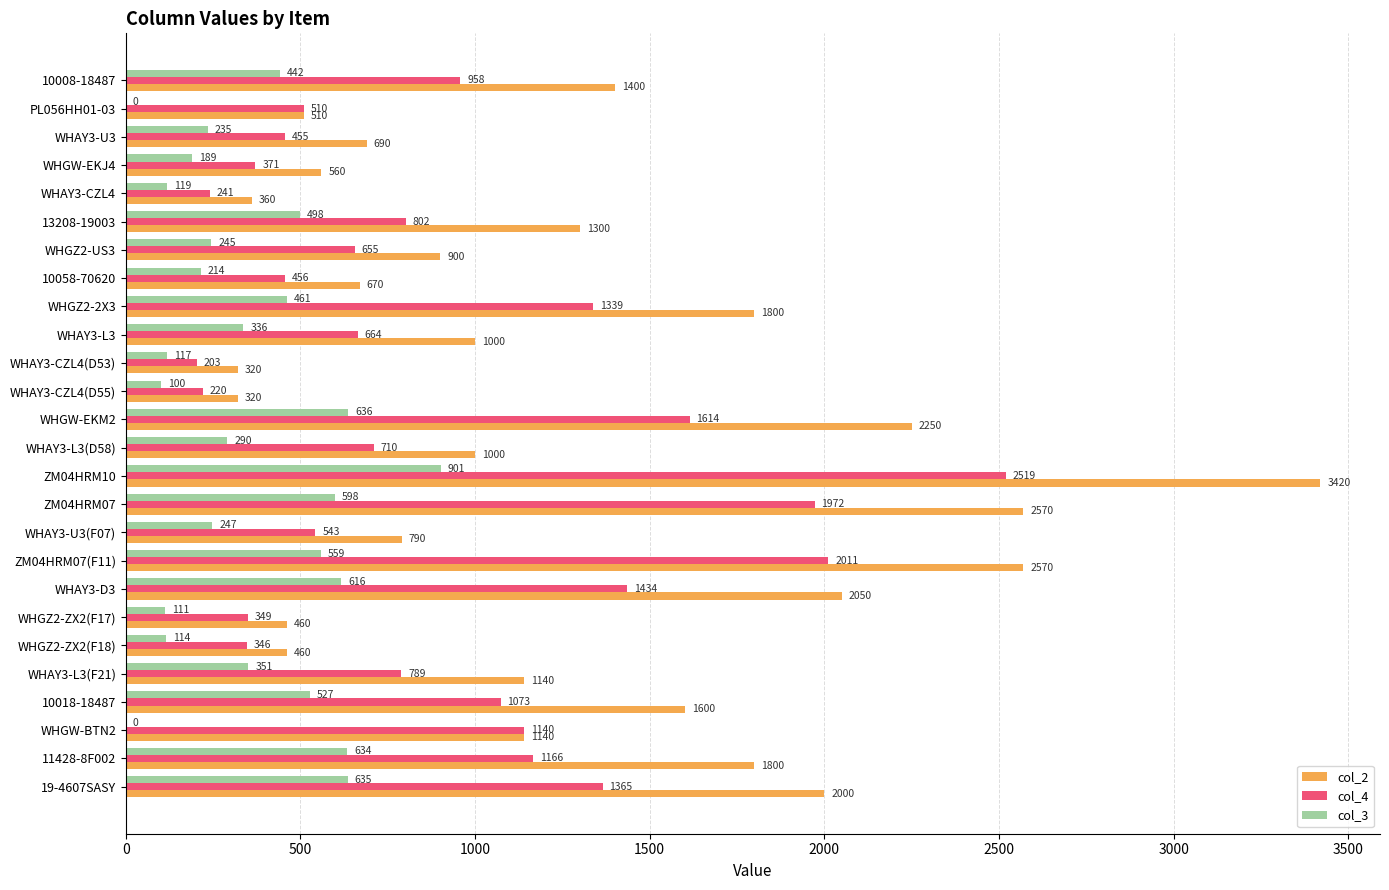

Is it true that col_3 equals 111 at WHGZ2-ZX2(F17)?

True